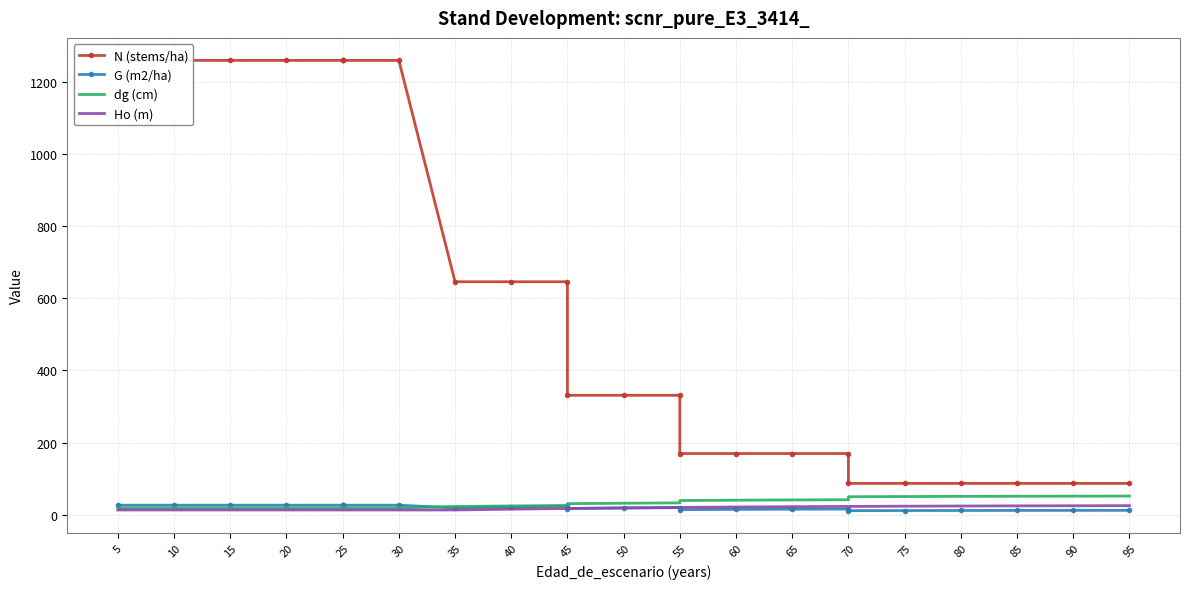

True or false: Ho (m) has a value of 13.5 at 20.

True